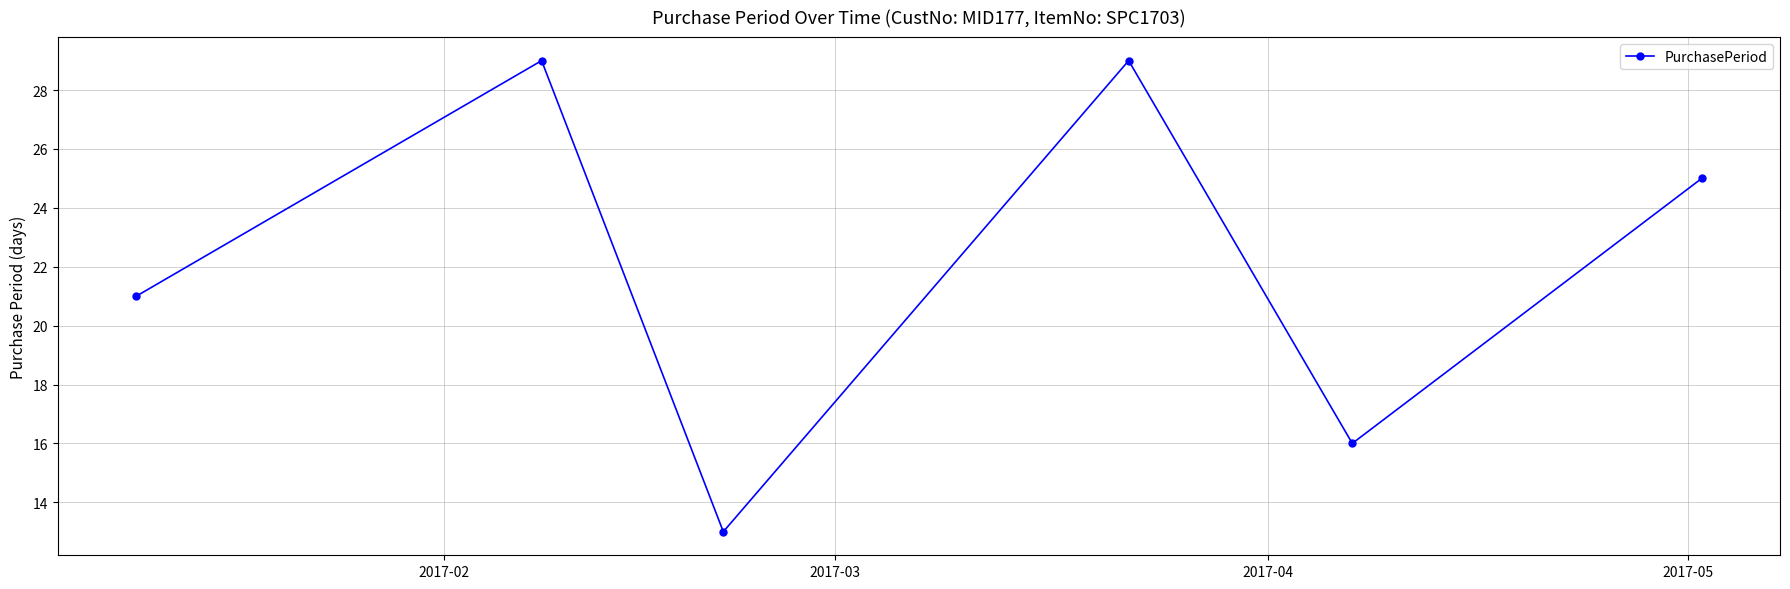

What is the average value?

22